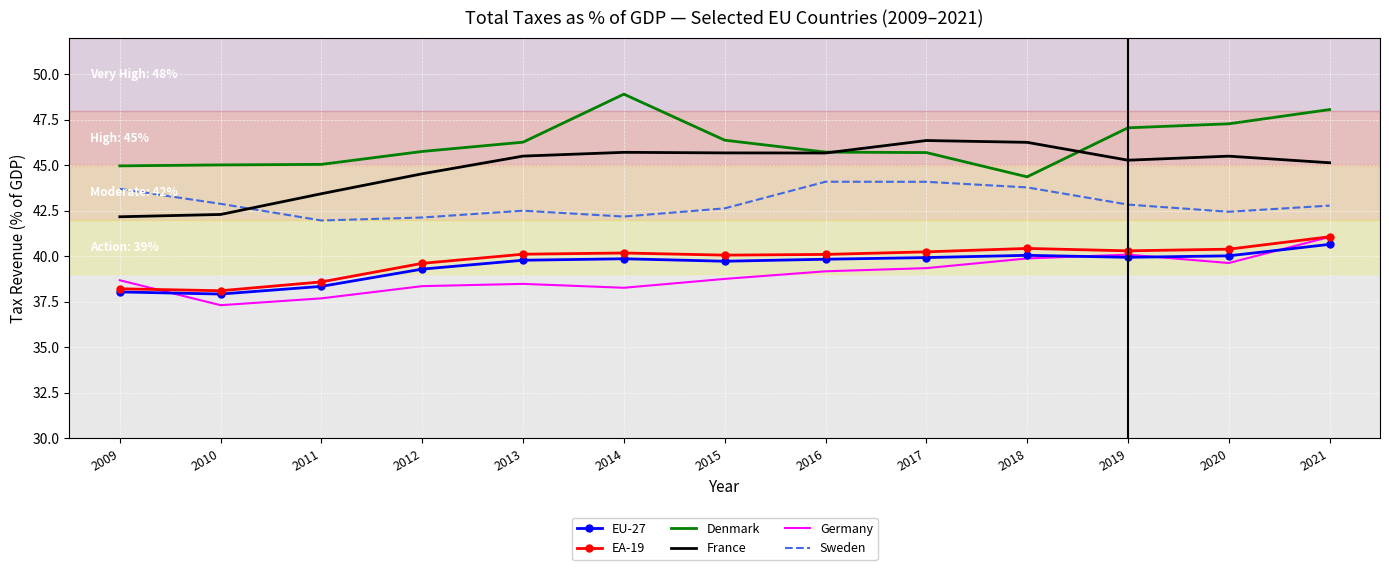

Is it true that Sweden equals 42.8 at 2019?

True